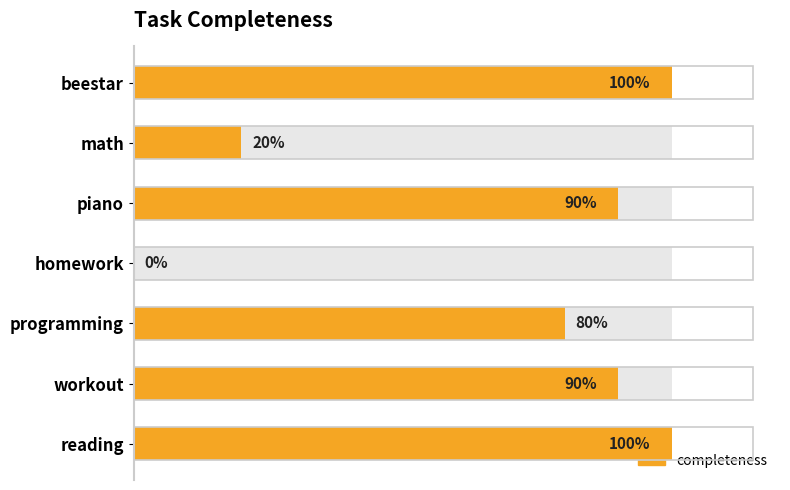

Are the bars grouped side by side (vs. stacked)?

No